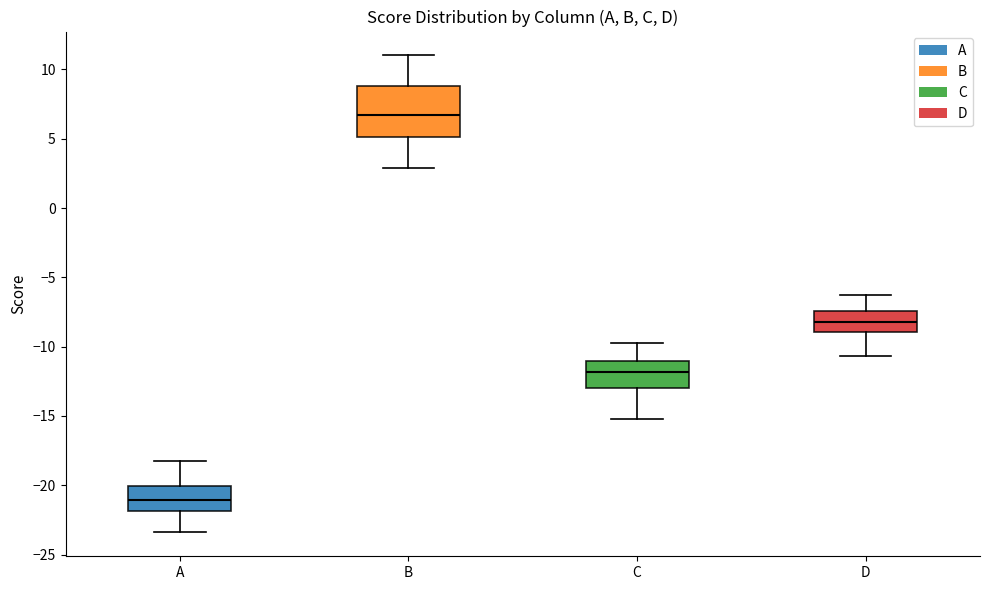

Reading left to right, read every box against the y-axis: the position of its median line, the range the box covers, and the ends of its whiskers. The values are not printed on the chart, so give them approximately, as read against the axis.

A: median -21.0, box -22.0 to -20.0, whiskers -23.5 to -18.0
B: median 6.5, box 5.0 to 9.0, whiskers 3.0 to 11.0
C: median -12.0, box -13.0 to -11.0, whiskers -15.0 to -10.0
D: median -8.0, box -9.0 to -7.5, whiskers -10.5 to -6.5